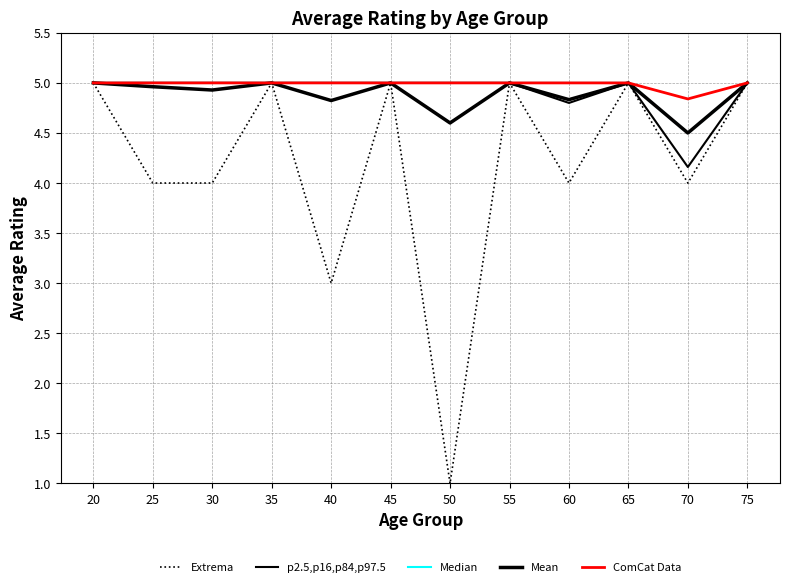

At which category is the sum across all series the highest?

20